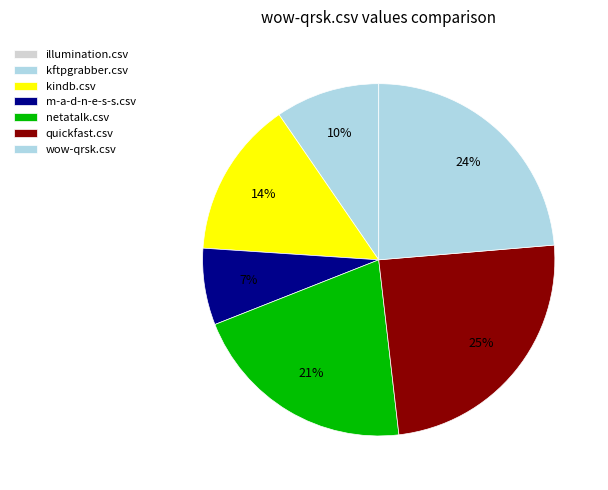

The wow-qrsk.csv slice represents 34% of the pie. True or false?

False